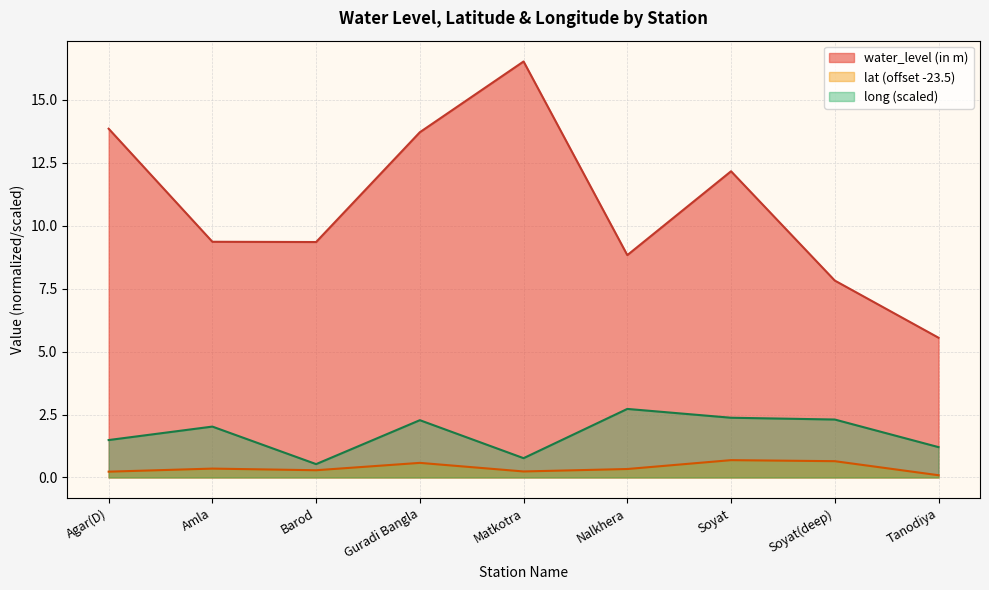

What is the maximum value for water_level (in m)?

16.5